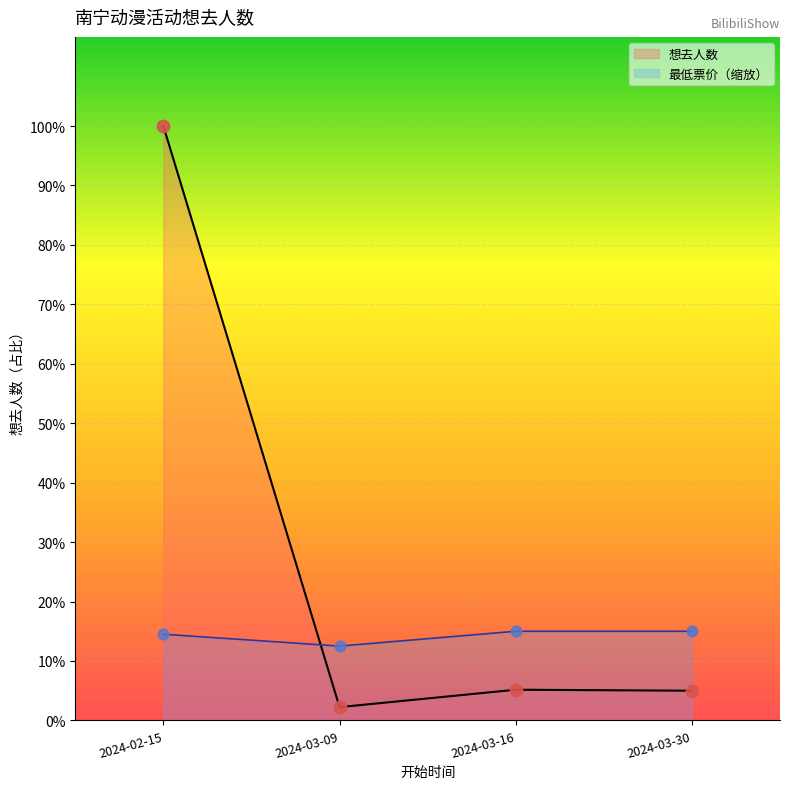

What is the ratio of the value at 2024-03-16 to the value at 2024-03-30?

1.0